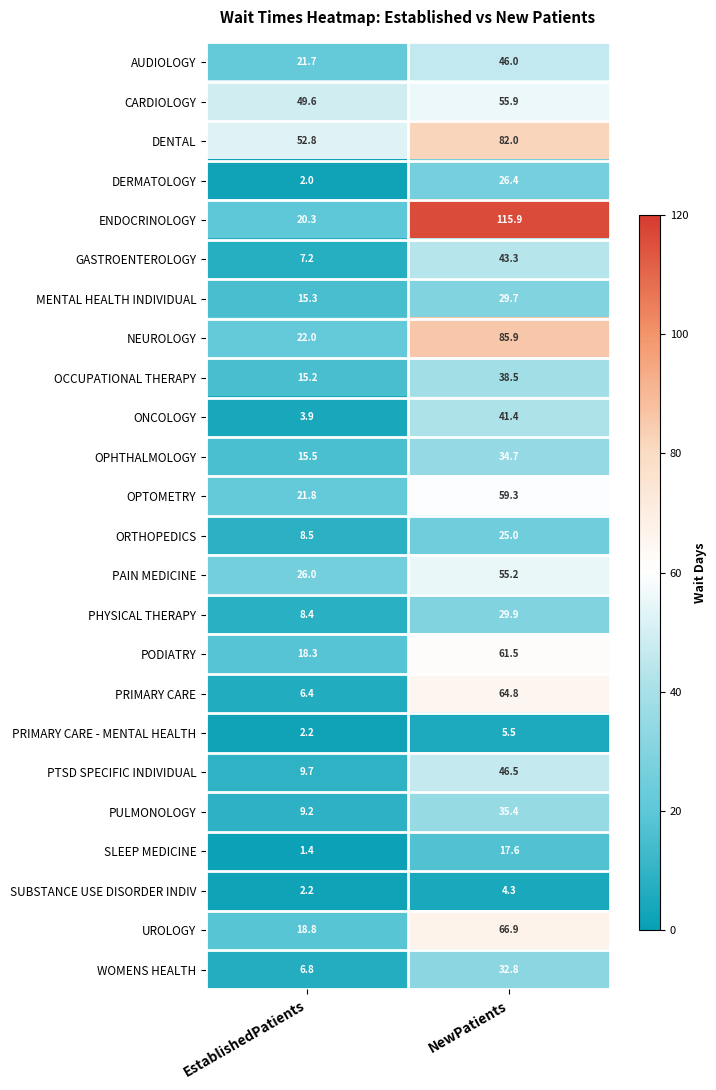

The value of ENDOCRINOLOGY at NewPatients is 184.1. True or false?

False